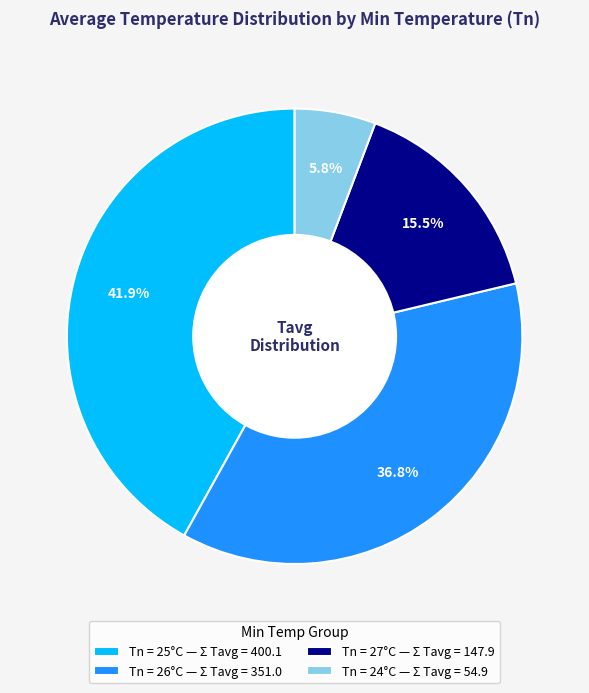

Which category has the smallest portion of the pie?

Tn = 24°C — Σ Tavg = 54.9